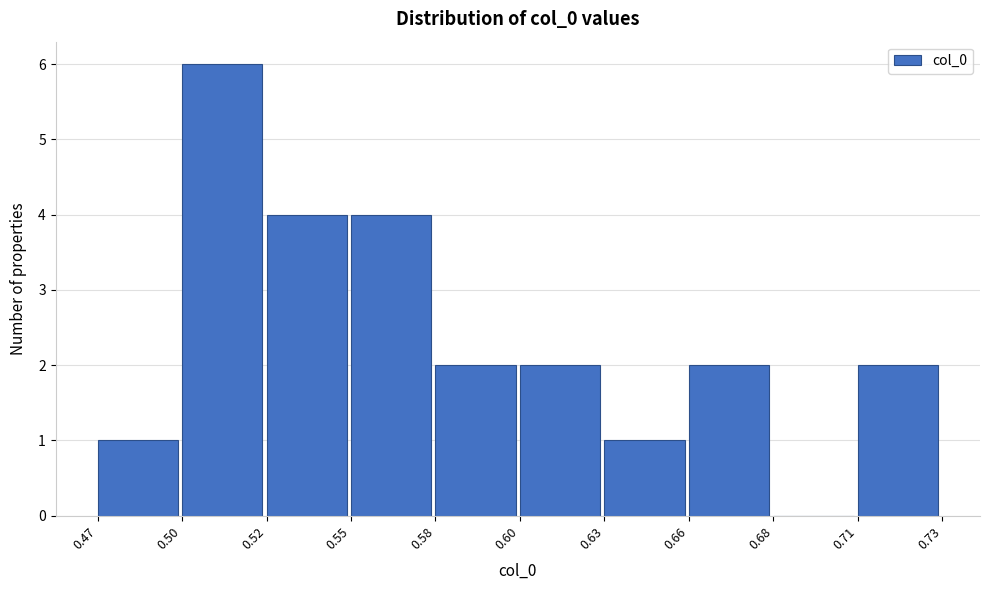

Reading right to left, list all the values displayed in this chart.

0.71=2	0.68=0	0.66=2	0.63=1	0.60=2	0.58=2	0.55=4	0.52=4	0.50=6	0.47=1